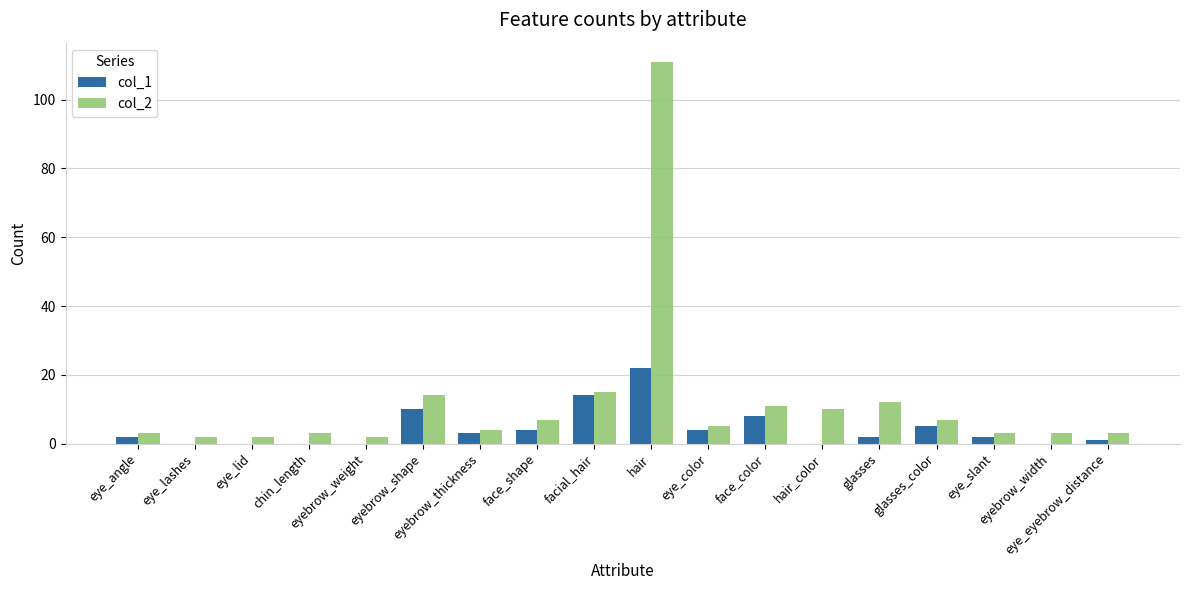

What is the sum of all col_1 values?

77